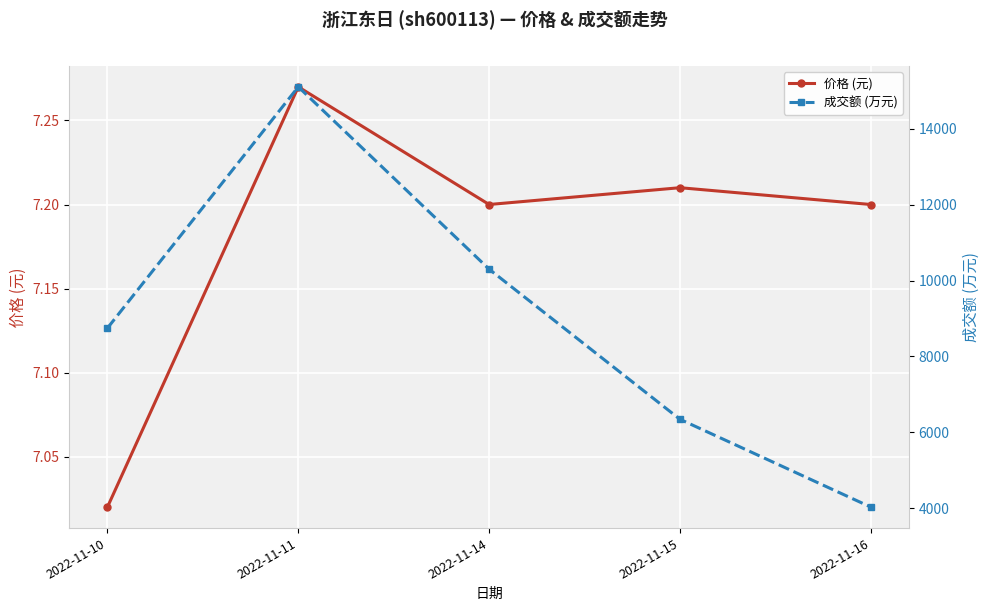

Between 2022-11-14 and 2022-11-11, which is larger?

2022-11-11